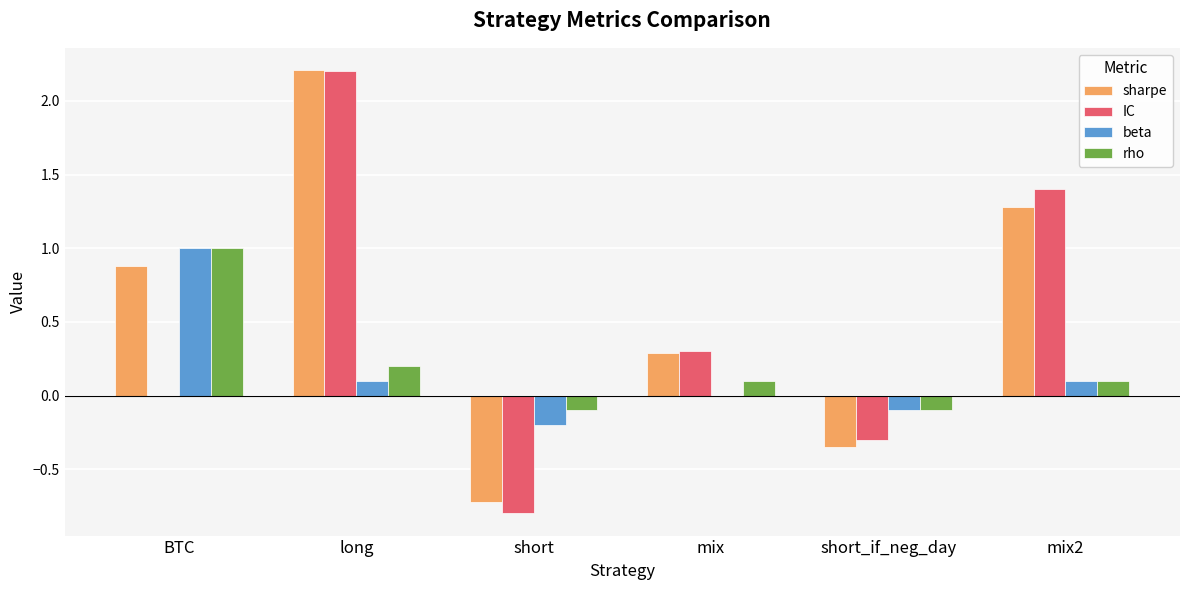

Is the value of sharpe at short_if_neg_day greater than the value of beta at mix2?

No